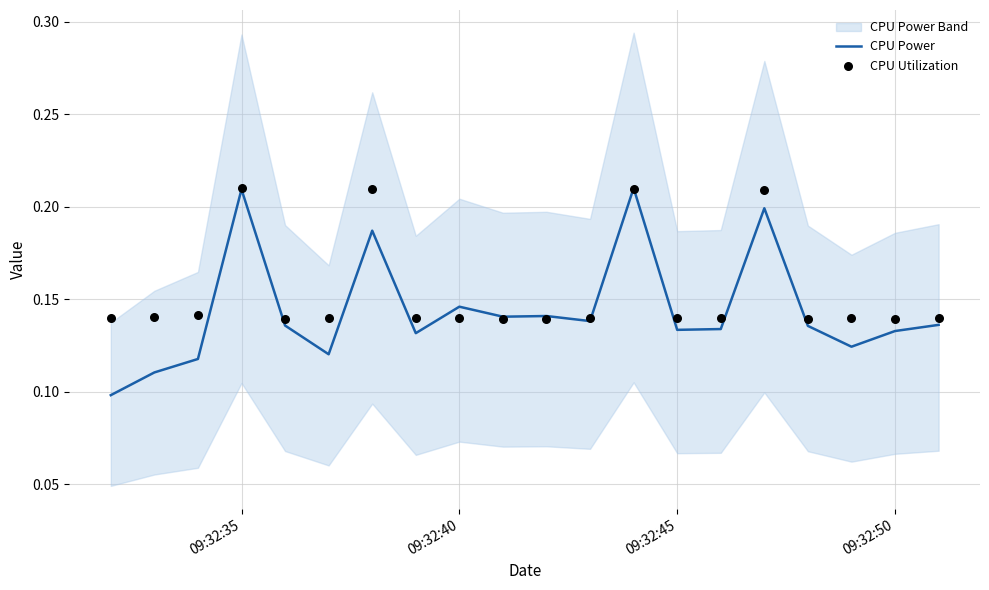

At how many categories does at least one series exceed 0?

20